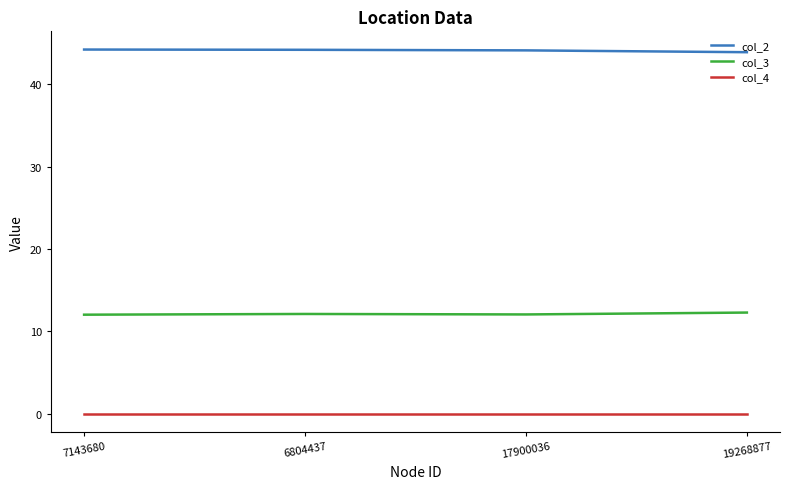

What is the total value across all series at 17900036?

56.2